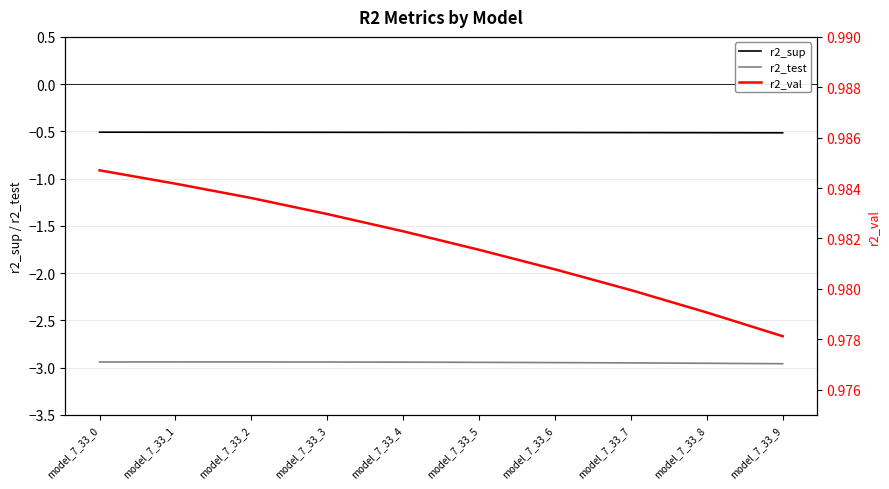

What is the average value of the r2_test series?

-2.9